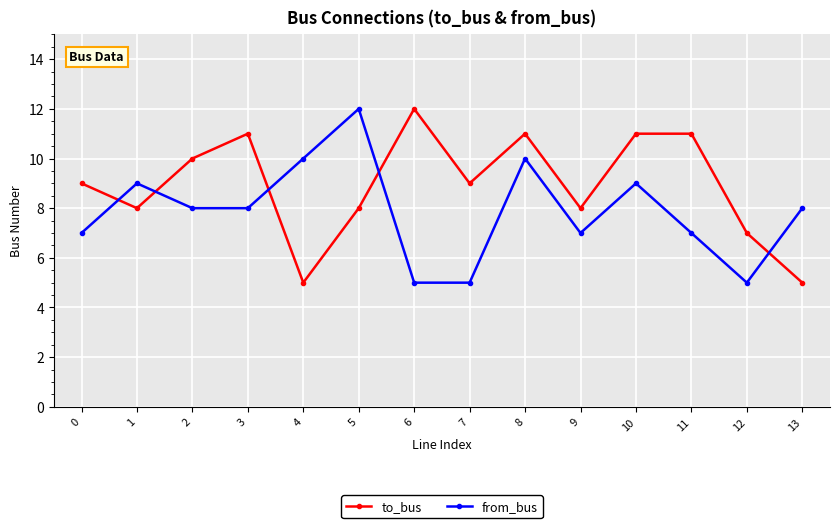

Reading left to right, list all the values displayed in this chart.

to_bus: 0=9	1=8	2=10	3=11	4=5	5=8	6=12	7=9	8=11	9=8	10=11	11=11	12=7	13=5
from_bus: 0=7	1=9	2=8	3=8	4=10	5=12	6=5	7=5	8=10	9=7	10=9	11=7	12=5	13=8